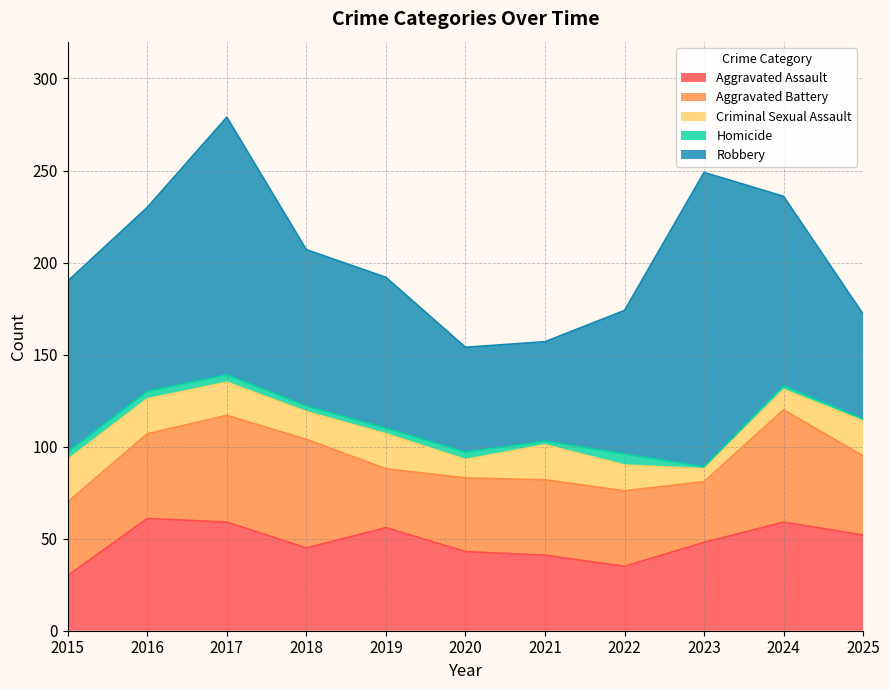

What is the difference between the maximum and minimum values in the Aggravated Battery series?

29